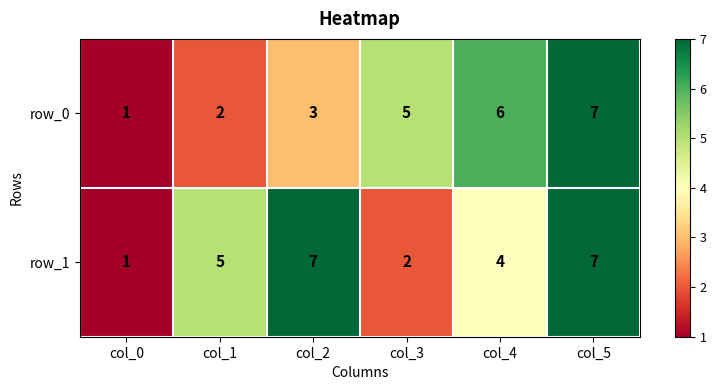

Between col_4 and col_5, which series saw the biggest shift?

row_1